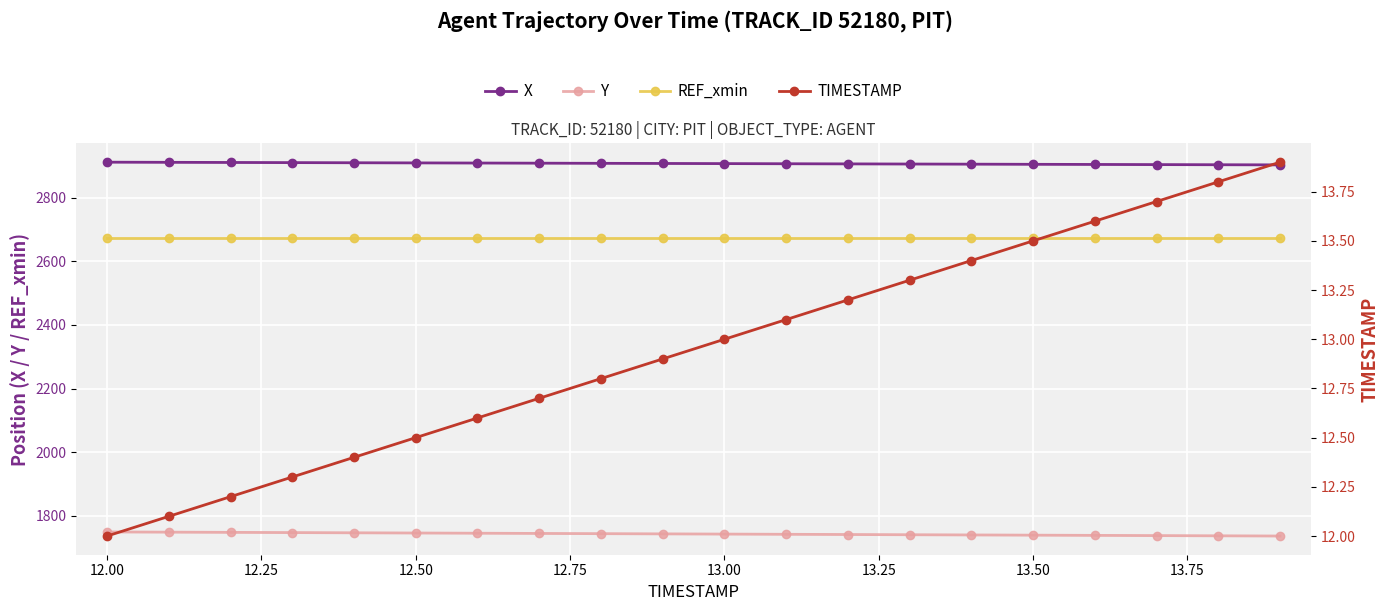

True or false: Y and TIMESTAMP intersect in this chart.

False